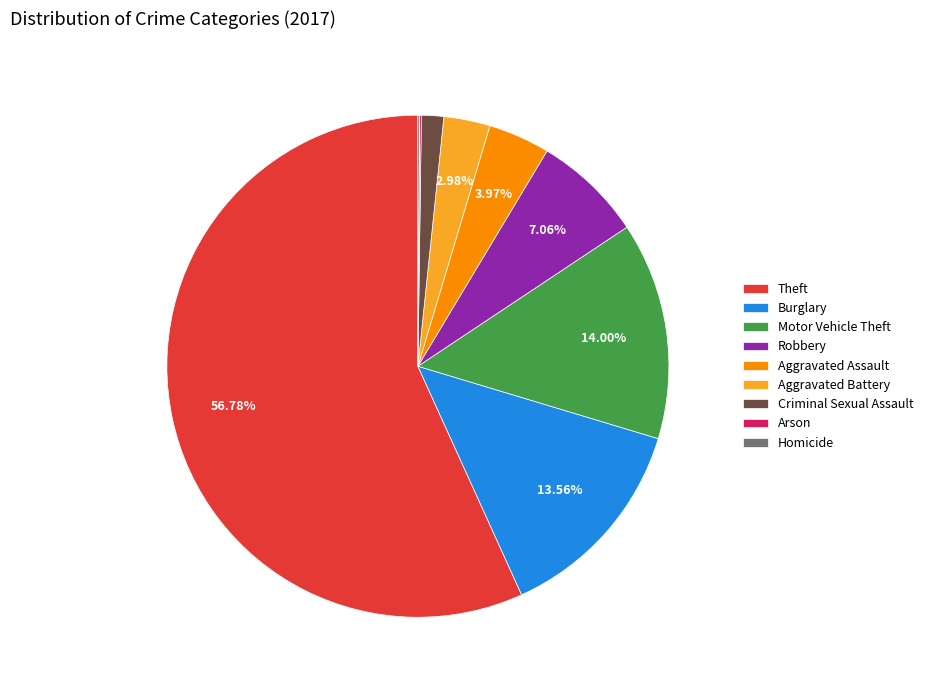

To the nearest percent, what portion does Aggravated Assault represent?

4%